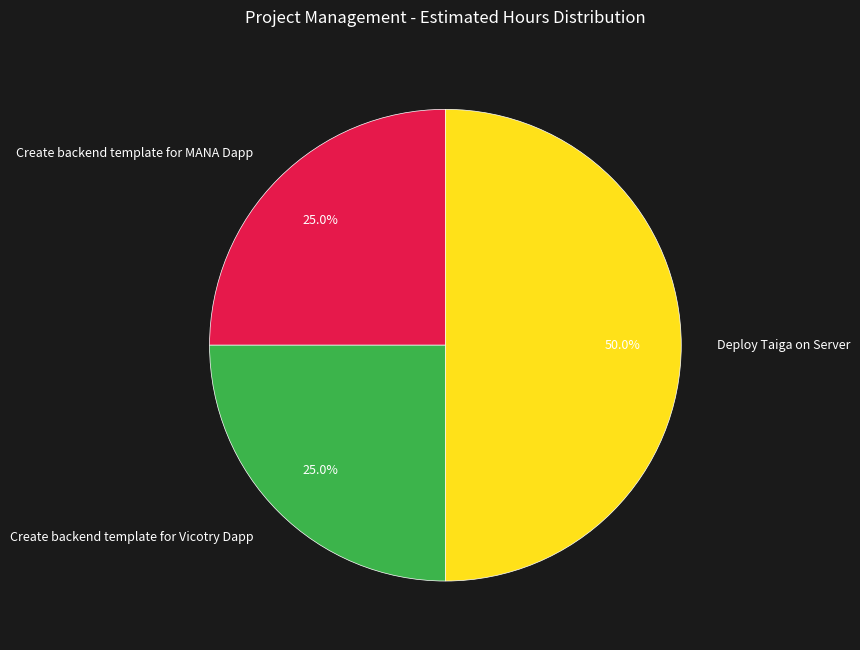

To the nearest percent, what is the difference between the largest and smallest slice percentages?

25%